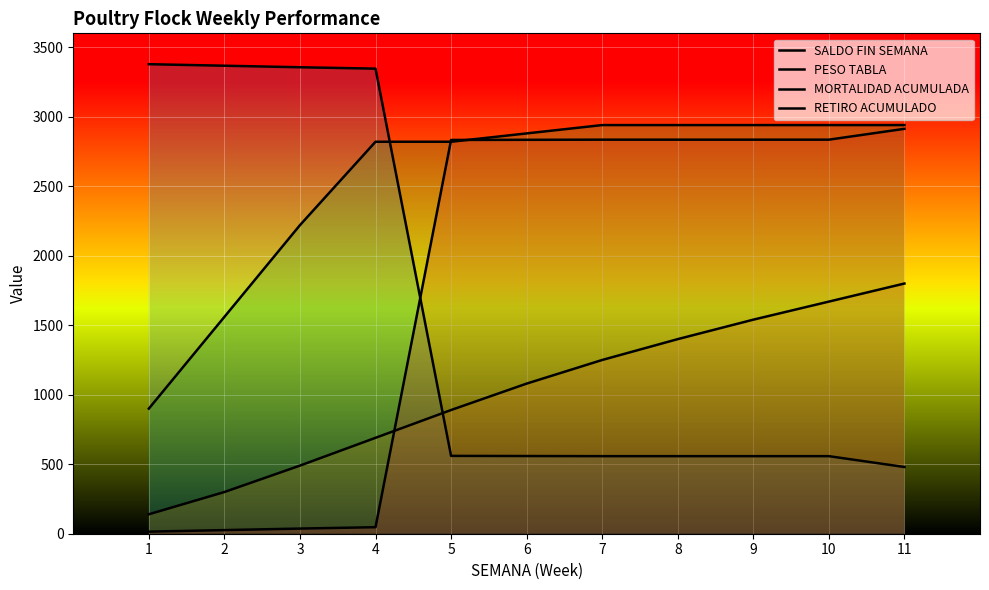

After their last crossing, which series has the higher values: PESO TABLA or SALDO FIN SEMANA?

PESO TABLA